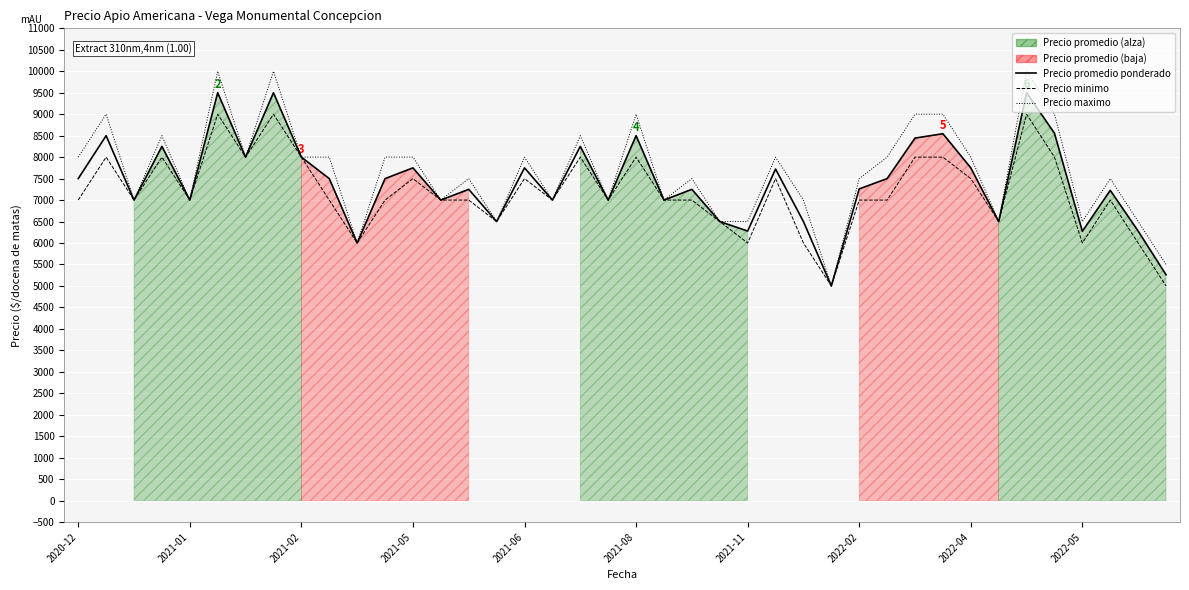

At how many categories does at least one series exceed 9737?

3